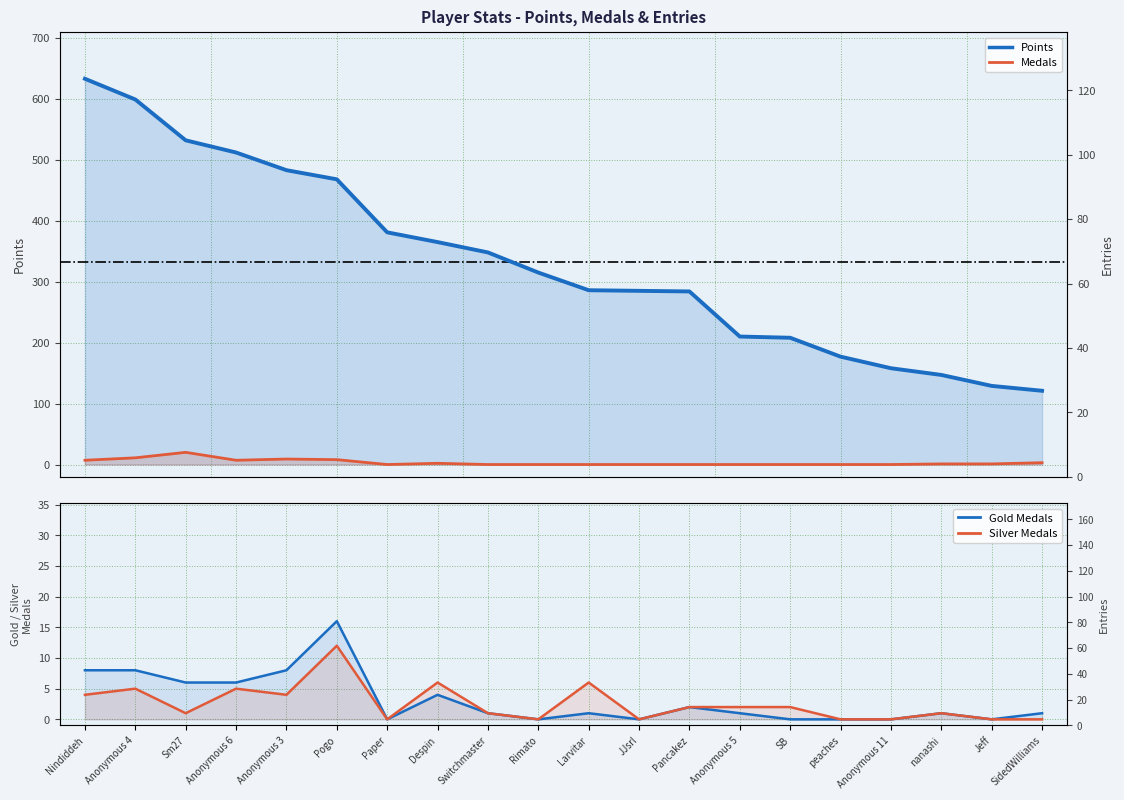

The Silver Medals series shows 6 at Anonymous 3. True or false?

False